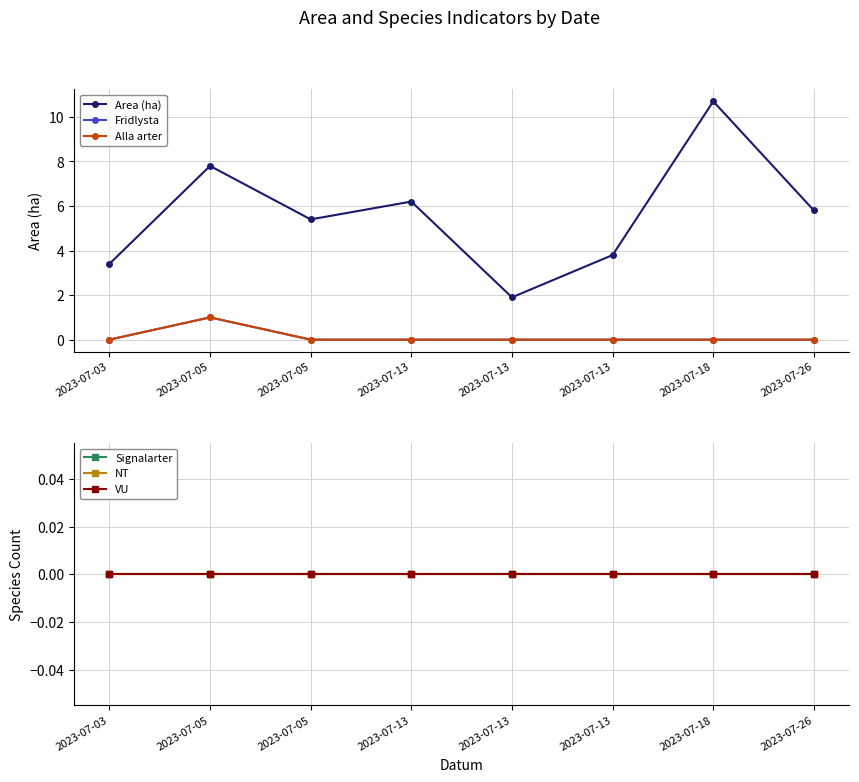

True or false: Fridlysta and Signalarter cross at least once.

False